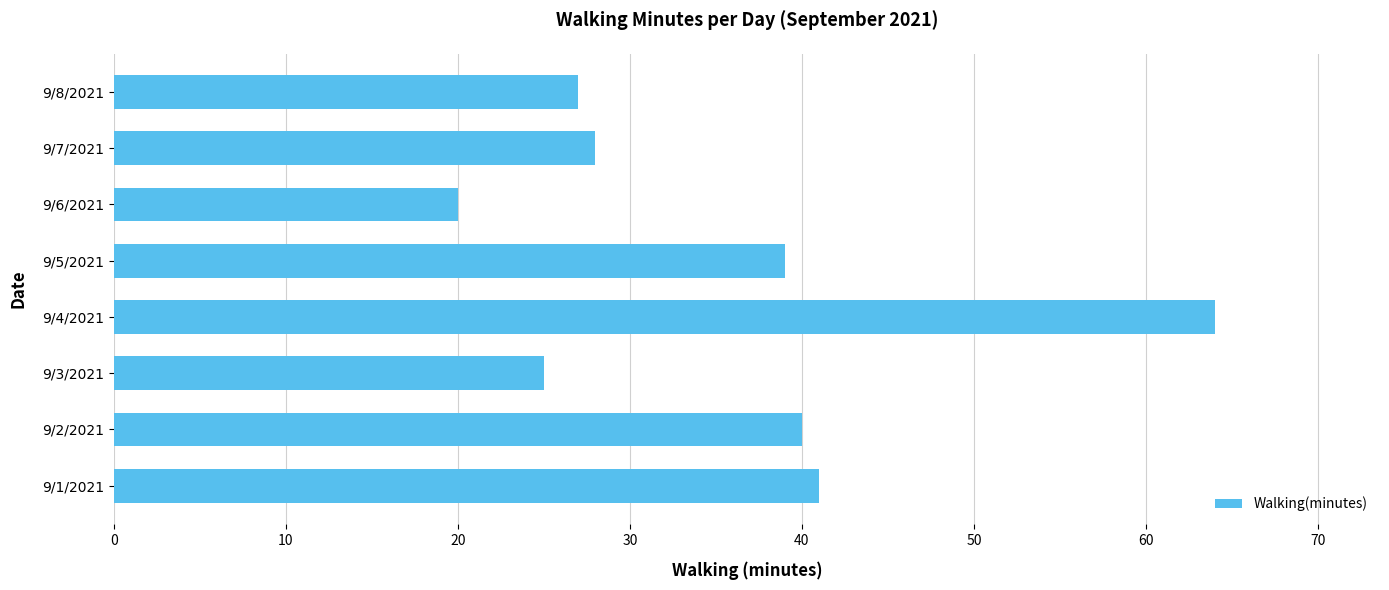

Rank the categories by value from lowest to highest.

9/6/2021, 9/3/2021, 9/8/2021, 9/7/2021, 9/5/2021, 9/2/2021, 9/1/2021, 9/4/2021